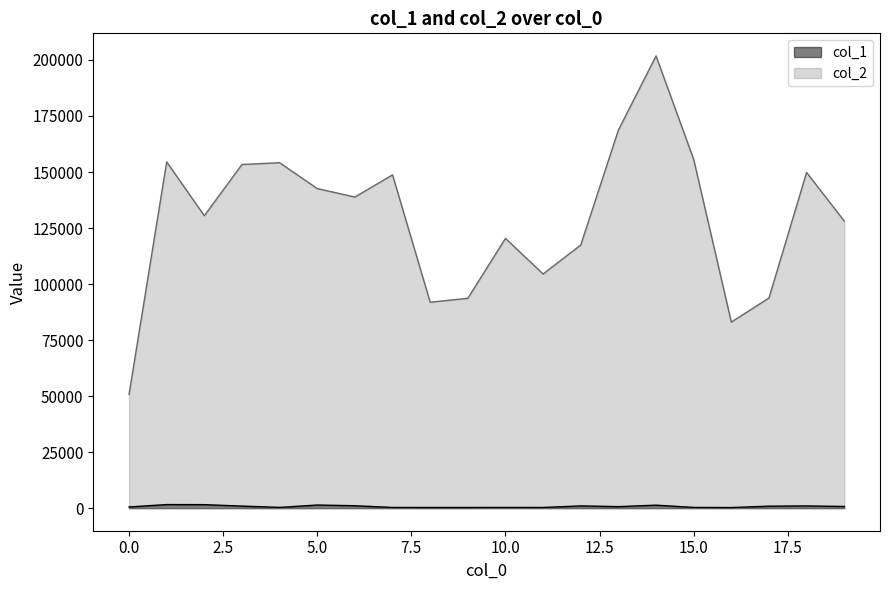

At which category does the chart reach its minimum across all series?

16